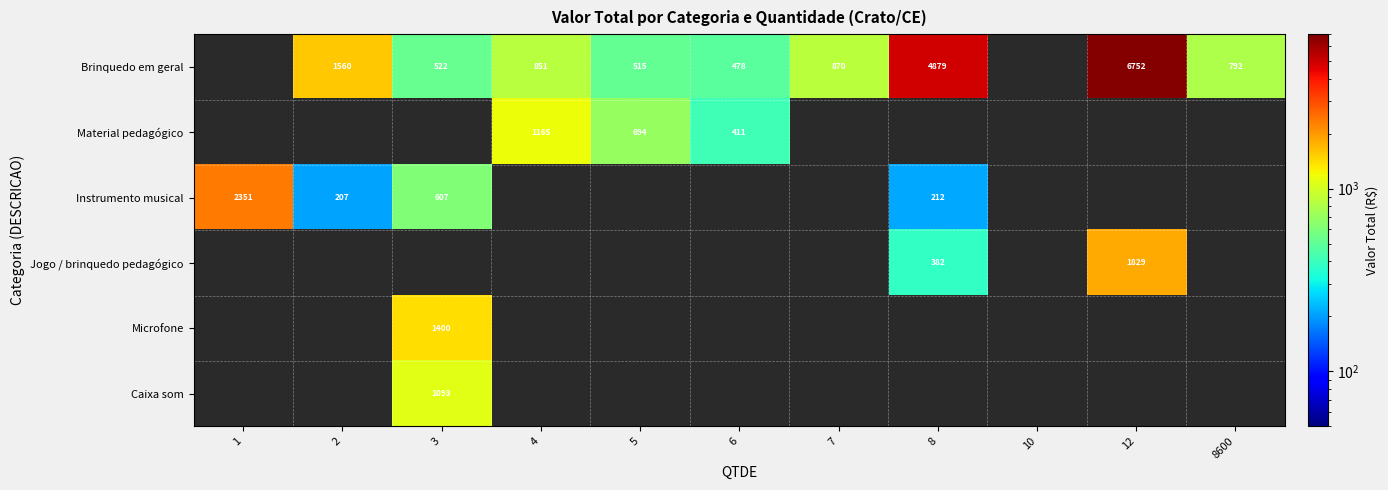

The value of Brinquedo em geral at 8 is 4879.1. True or false?

True